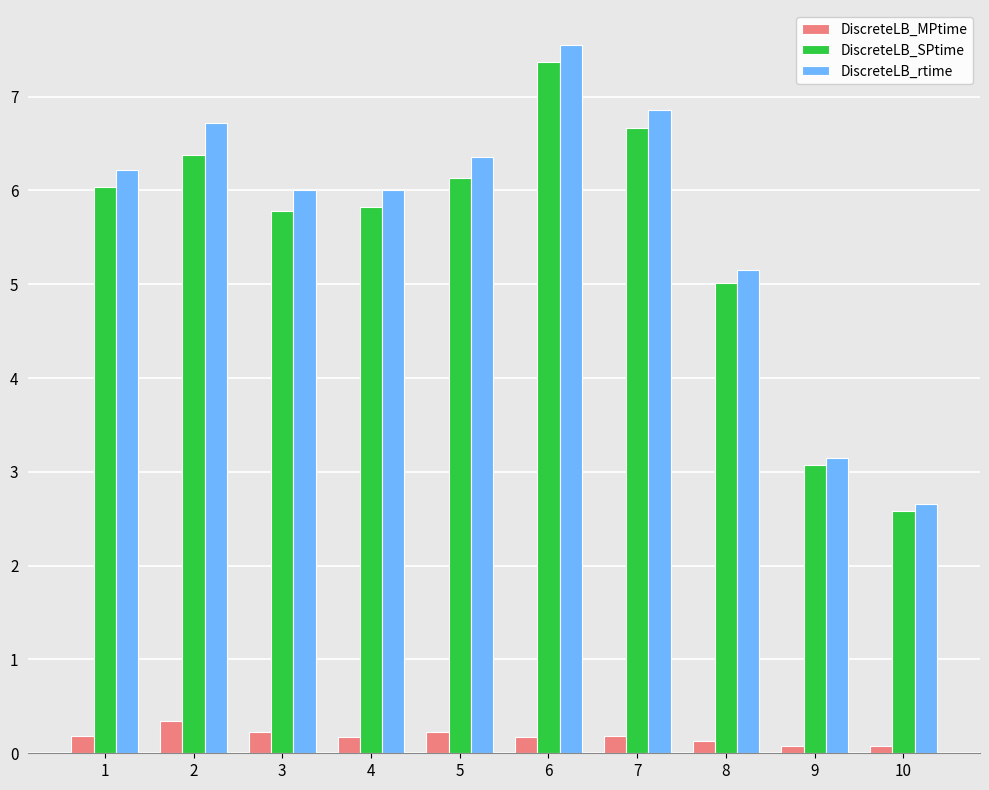

At which label does DiscreteLB_rtime reach its minimum?

10